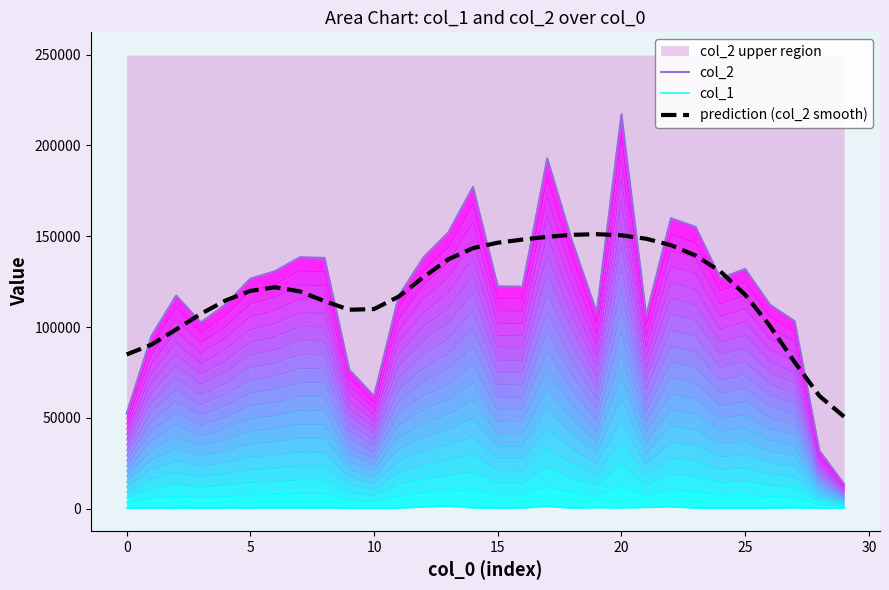

Reading left to right, what are all the values shown in this chart?

col_2: 52316.0	94933.0	117312.0	102491.0	112486.0	126576.0	130748.0	138407.0	138069.0	76477.0	61985.0	117191.0	138322.0	152061.0	177141.0	122352.0	122201.0	192825.0	147499.0	108055.0	217186.0	106261.0	159899.0	155060.0	126775.0	131963.0	112262.0	103211.0	31943.0	13440.0
col_1: 258.0	377.0	286.0	322.0	328.0	368.0	370.0	375.0	396.0	277.0	223.0	291.0	916.0	1383.0	430.0	321.0	342.0	1196.0	287.0	544.0	379.0	656.0	1007.0	311.0	320.0	307.0	305.0	427.0	342.0	240.0
prediction (col_2 smooth): 84875.1	90273.0	98640.3	107259.5	114619.9	119875.3	121860.6	119625.8	114233.9	109503.5	109867.5	116792.7	127467.4	137261.1	143424.2	146419.7	148147.0	149640.5	150752.7	151112.4	150485.0	148597.4	145076.8	139355.2	130568.3	117766.3	100622.9	80652.1	62054.4	50616.5